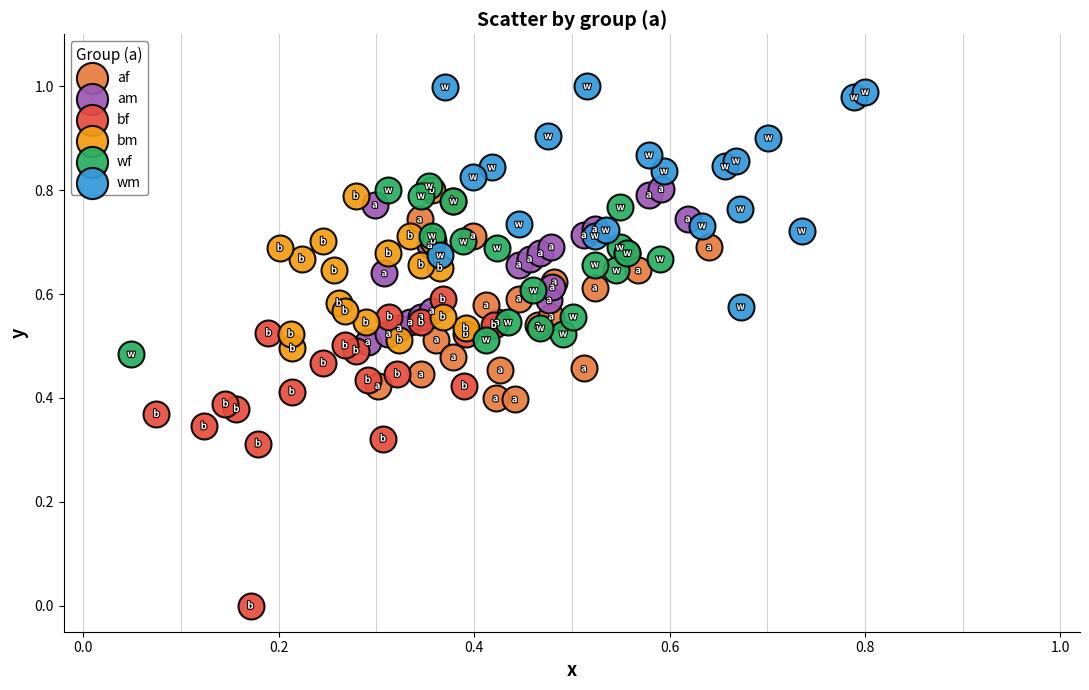

Which series contains the highest Y value?

wm